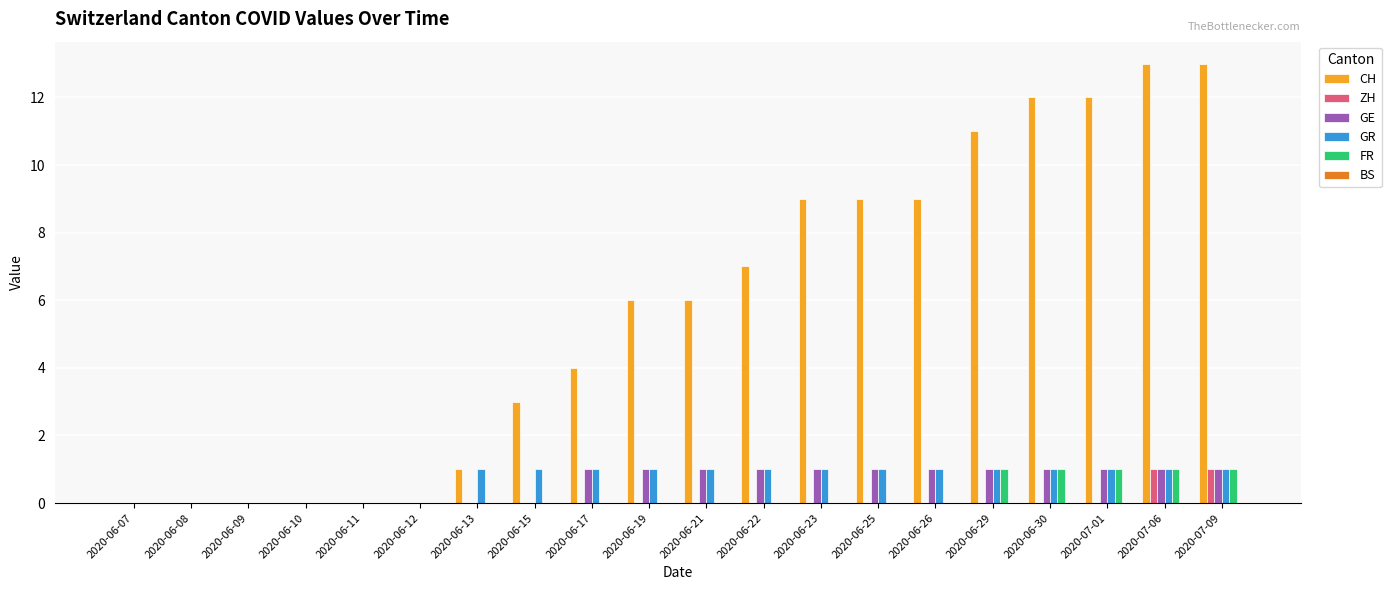

What is the total value across all series at 2020-06-19?

8